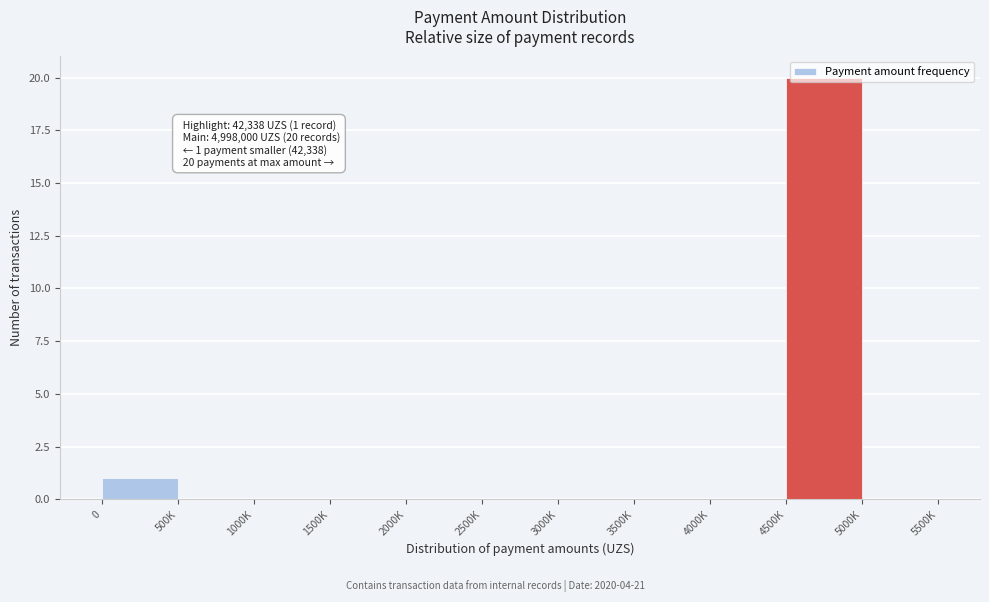

Between 4000K and 4500K, which is larger?

4500K